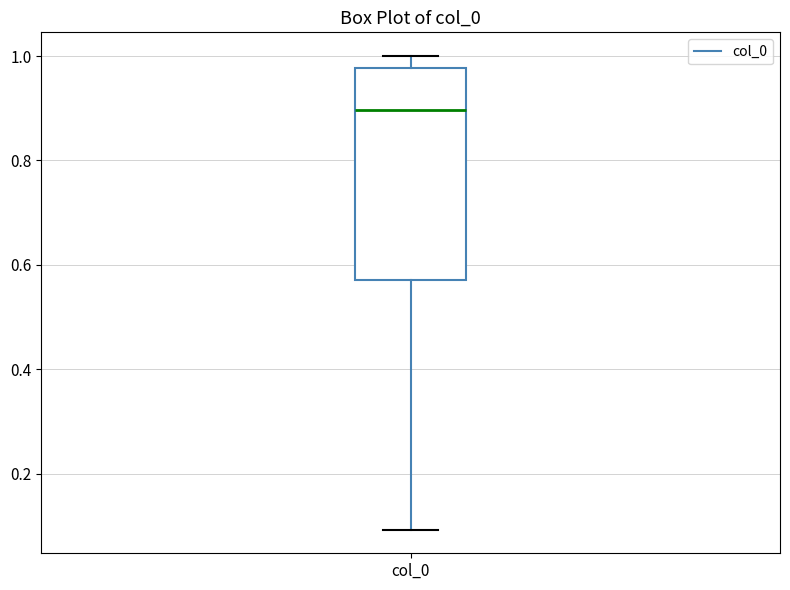

Read this box plot against the y-axis: the position of the median line, the range covered by the box, and the ends of both whiskers. The values are not printed on the chart, so give them approximately, as read against the axis.

median 0.90, box 0.58 to 0.98, whiskers 0.10 to 1.00